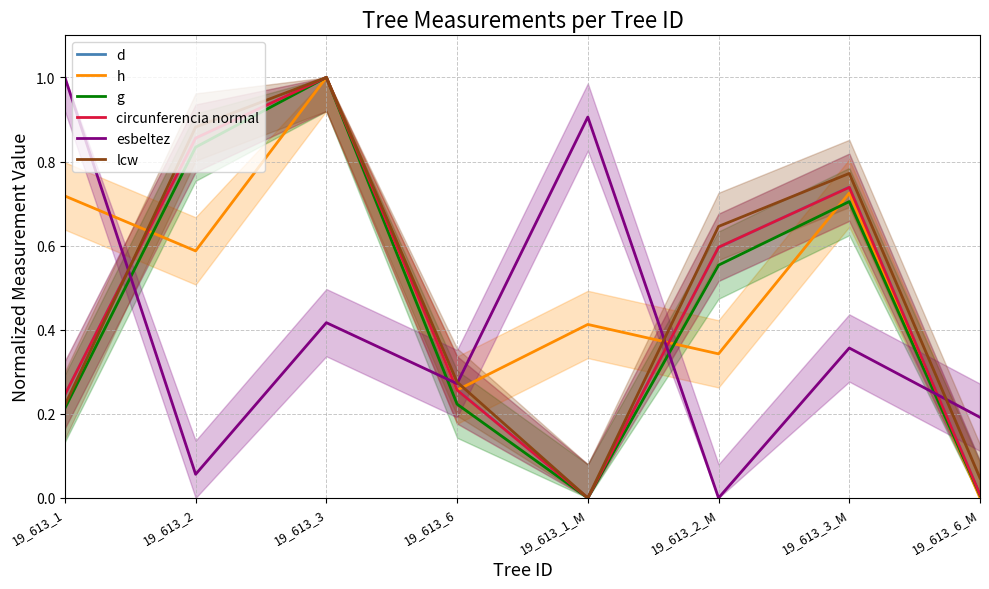

True or false: g and circunferencia normal intersect in this chart.

False